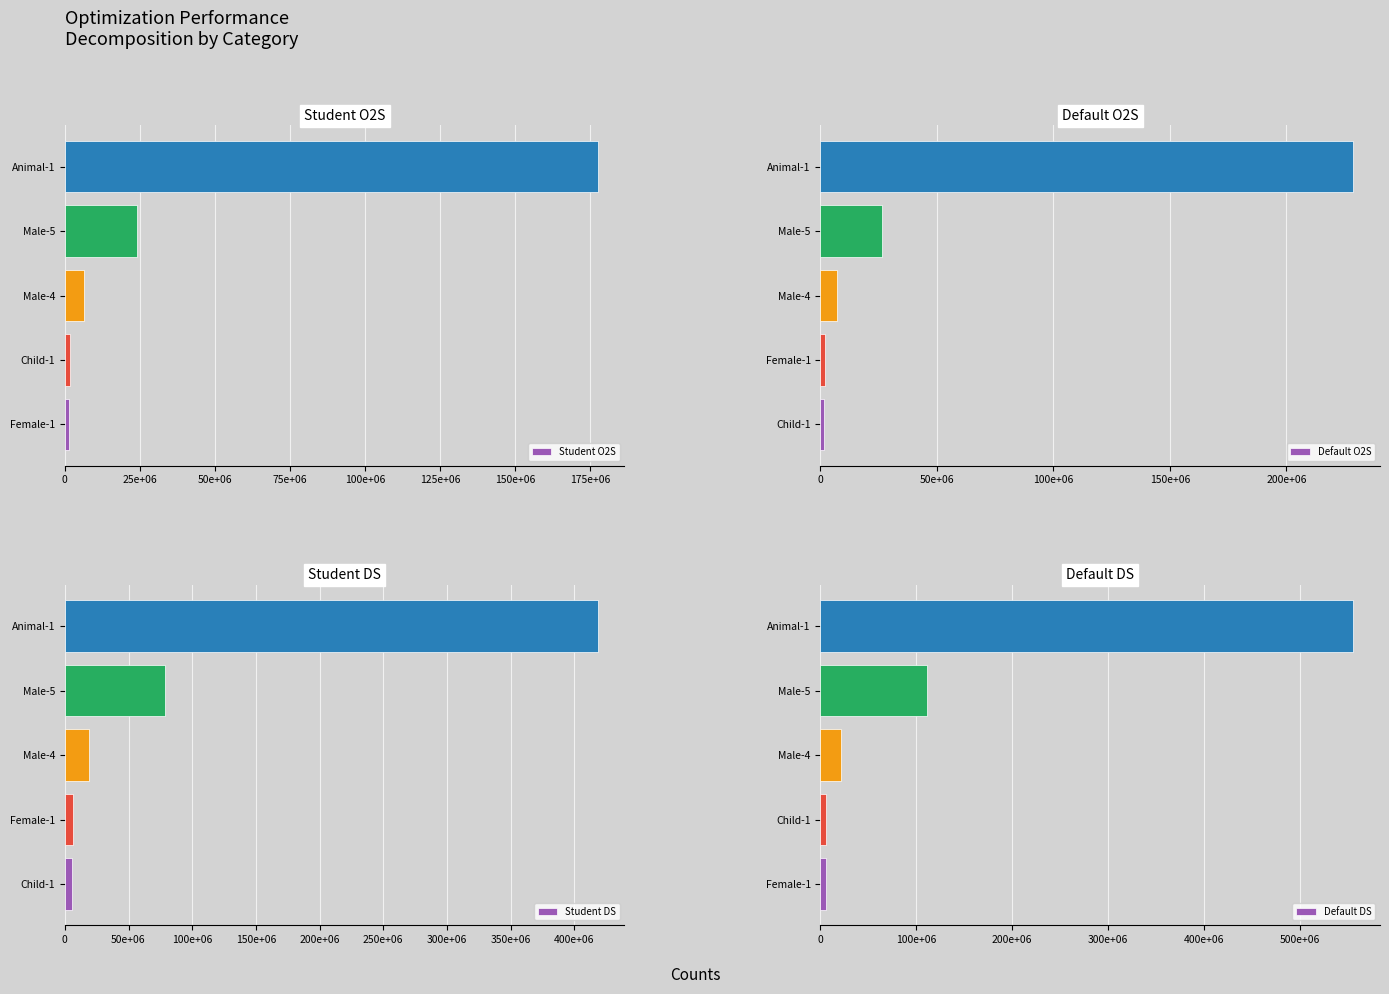

Which series has the largest total across all categories?

Default DS